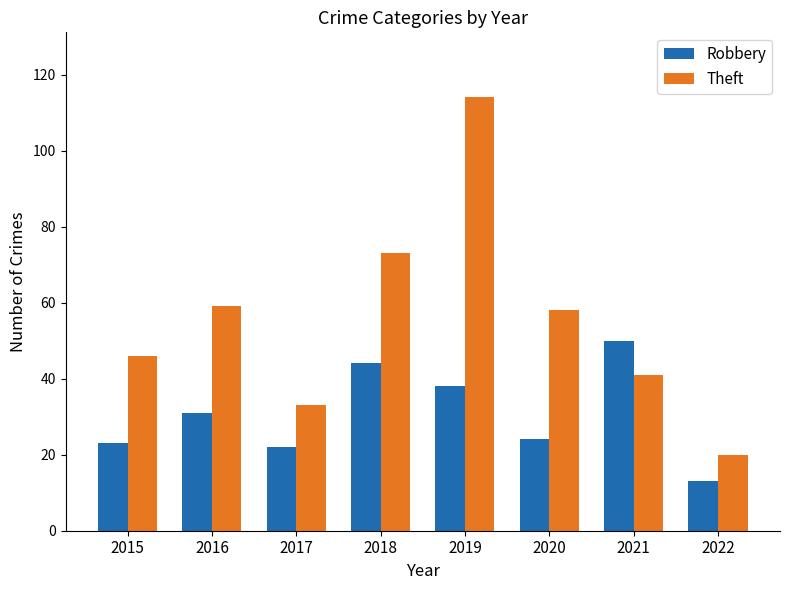

What is the value of the Robbery bar at the 7th from the left?

50